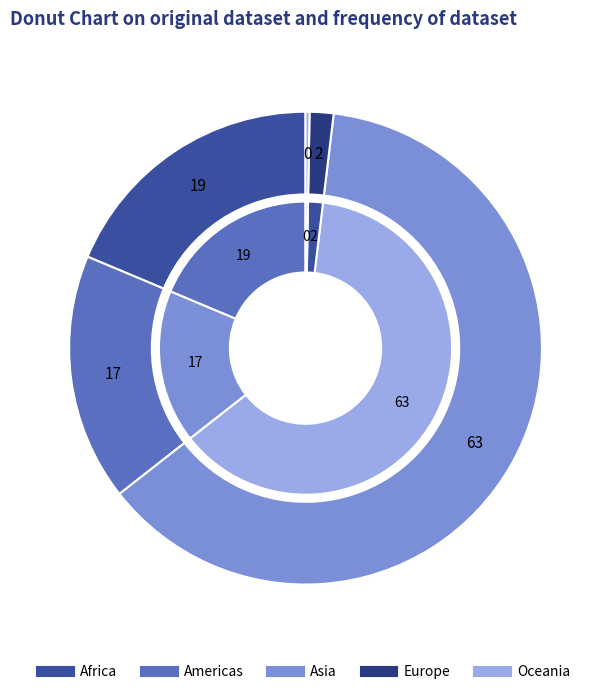

How many segments does this pie chart have?

5